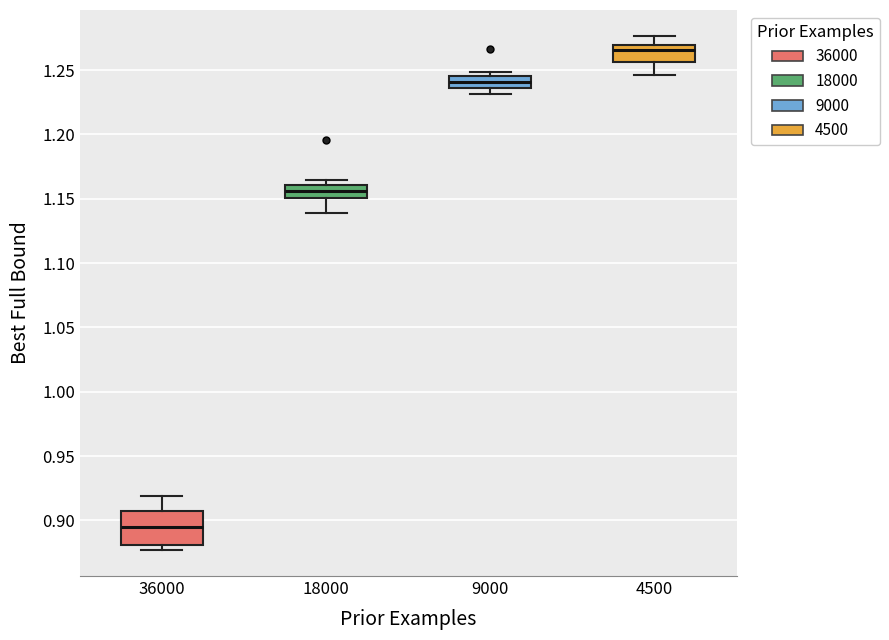

Where does the median line of the box at x = 18000 sit on the y-axis? The values are not printed on the chart, so give them approximately, as read against the axis.

1.155